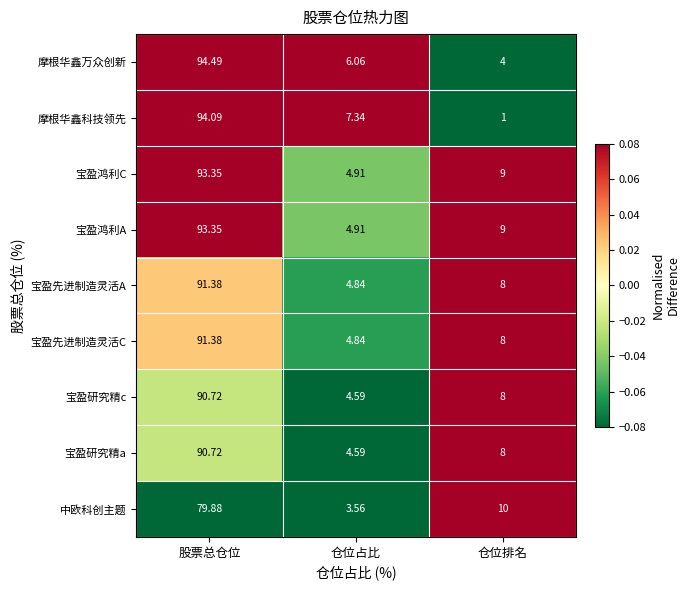

Where does the 摩根华鑫万众创新 series first go above 6?

股票总仓位